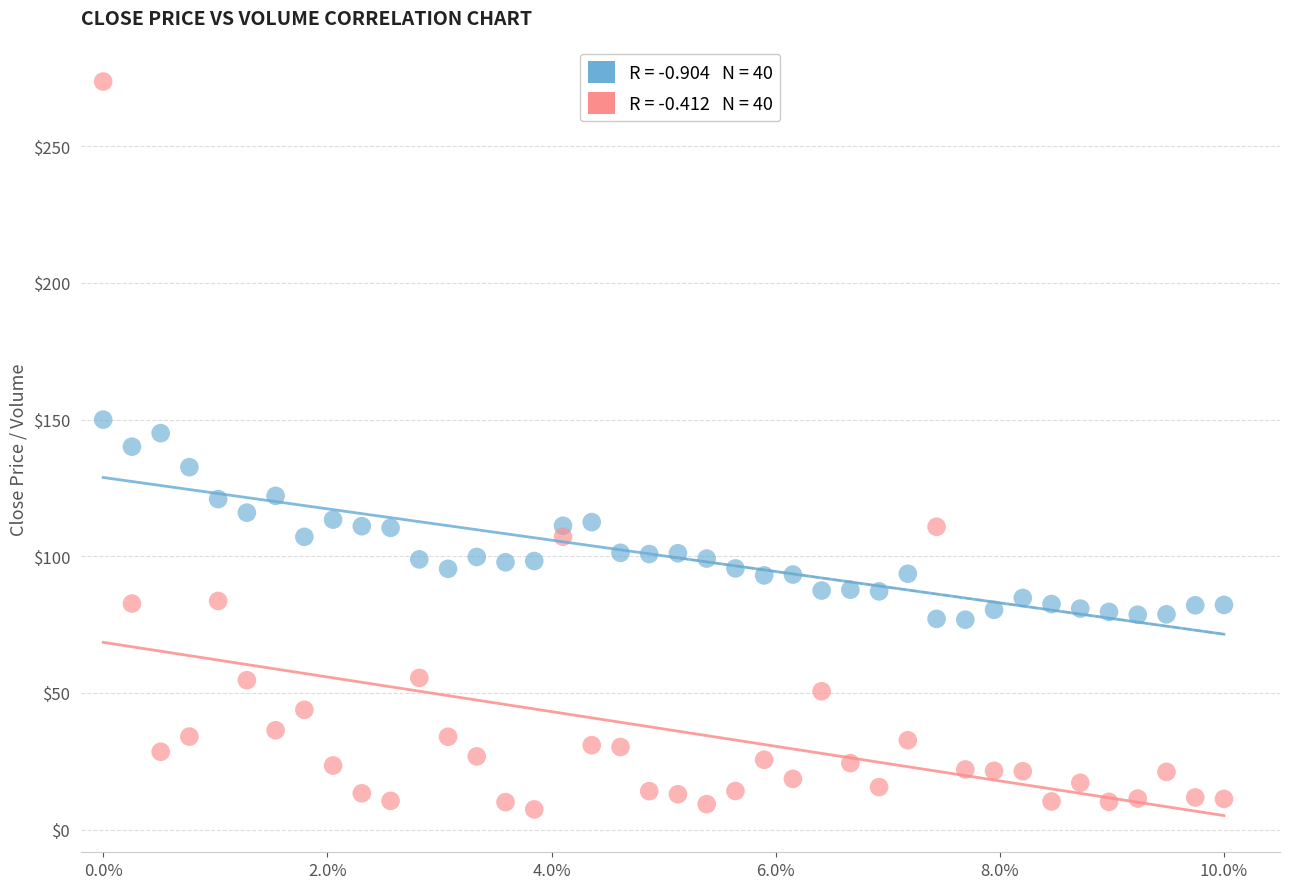

Across all data points, what is the range of Y values (max minus min)?

266.3